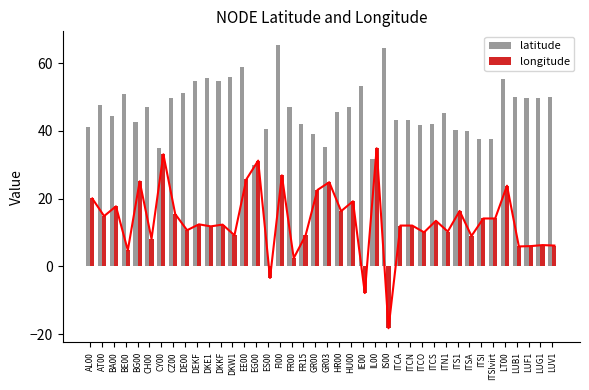

What is the label of the 13th bar from the left?

DKW1